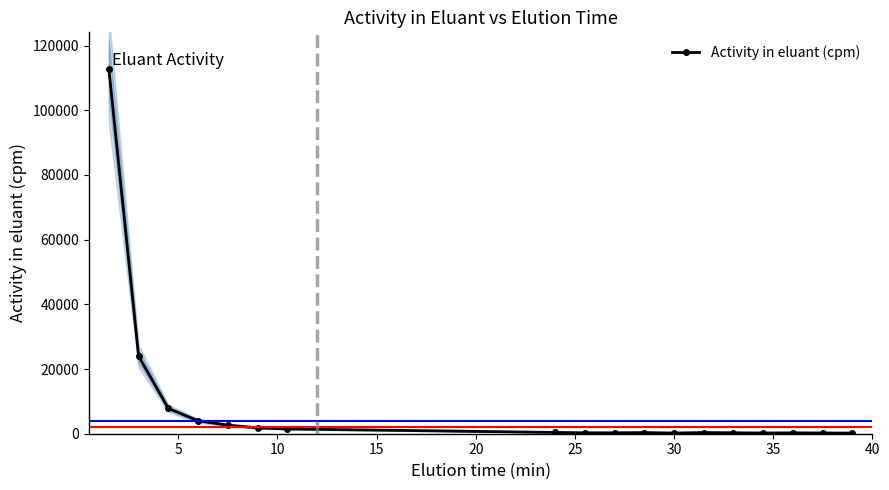

What is the maximum value for Activity in eluant (cpm)?

112791.6